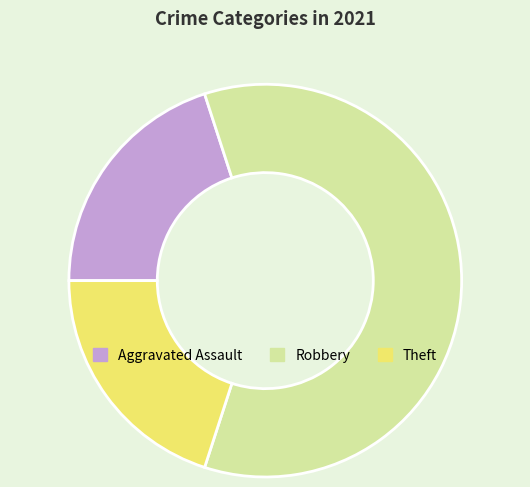

Is there any slice that represents more than half of the pie?

Yes